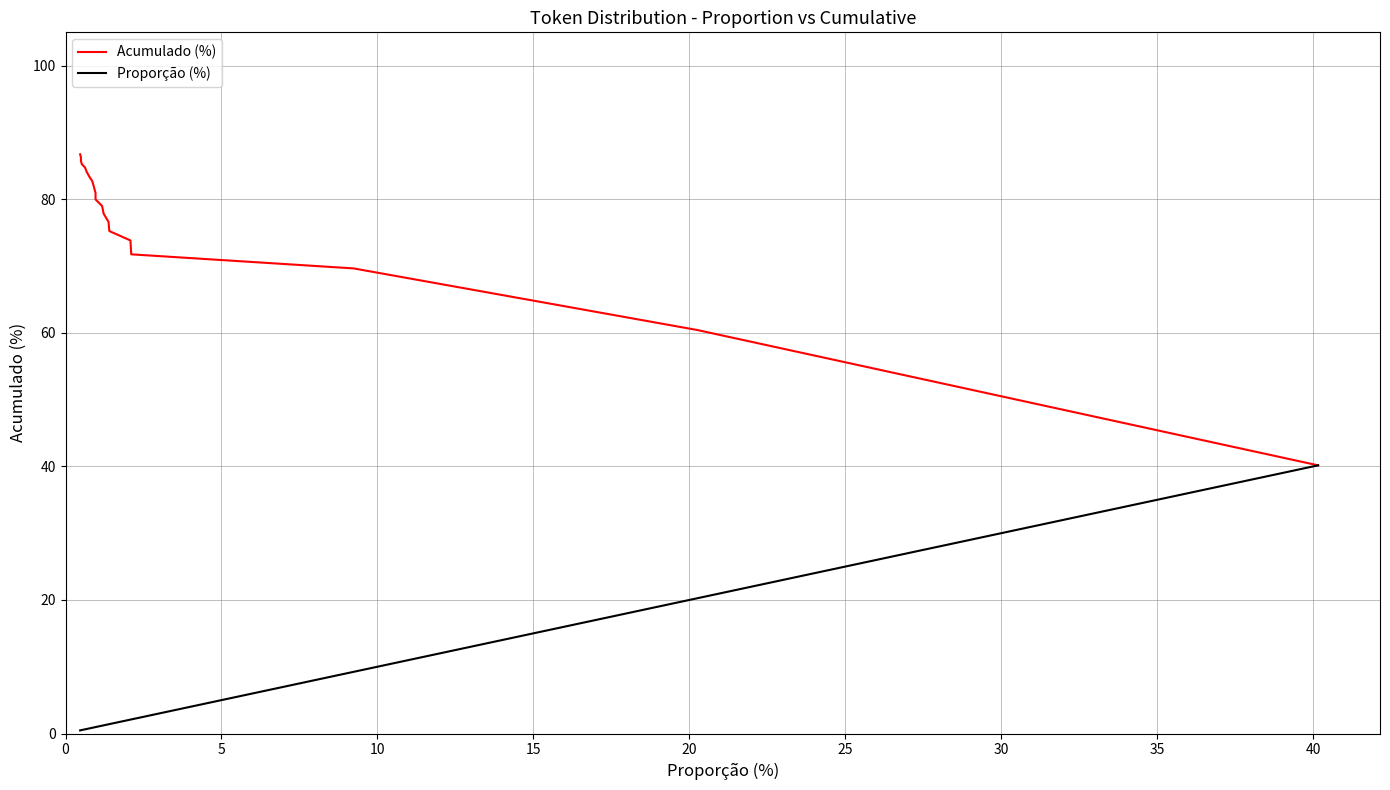

Between 18 and 16, which is larger?

18